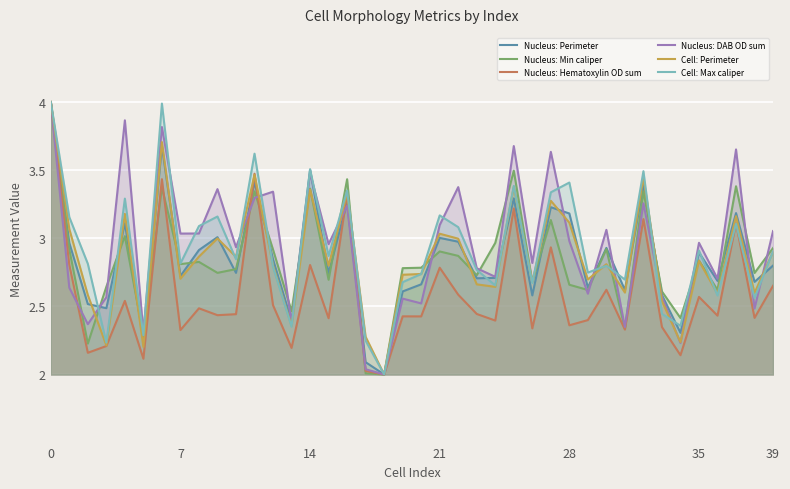

Which series has the largest total across all categories?

Nucleus: DAB OD sum